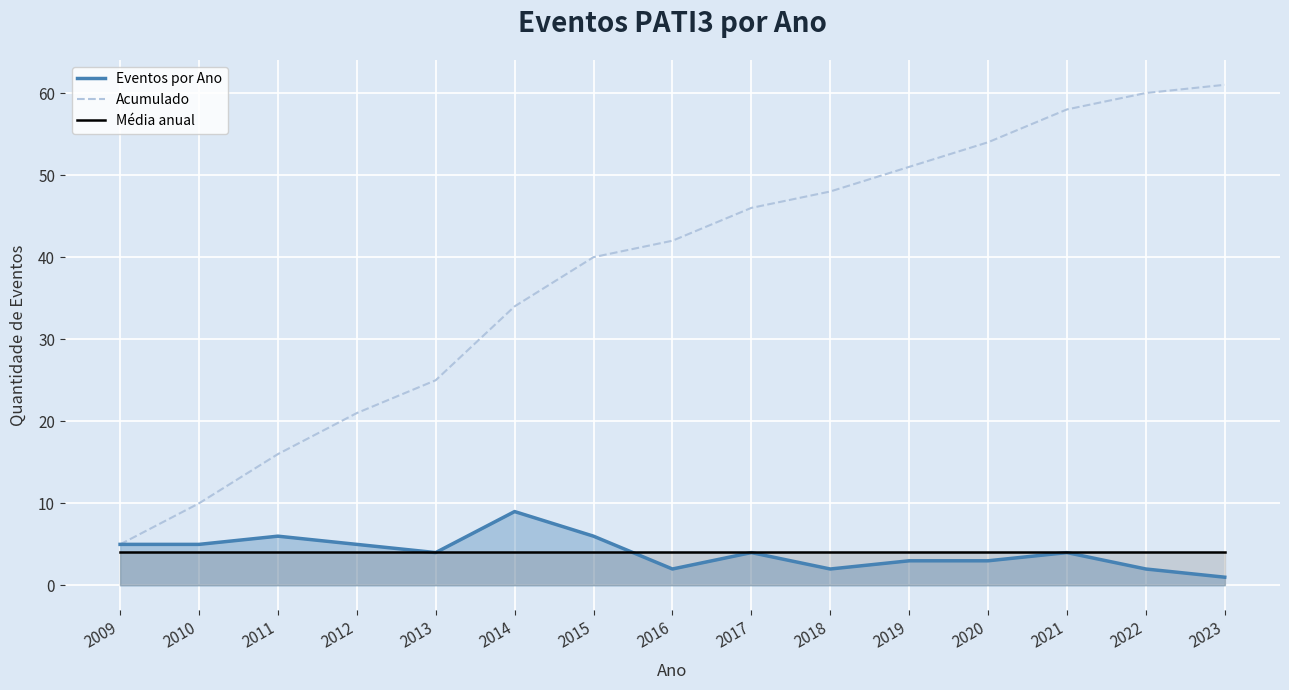

True or false: Acumulado has more than 0 points higher than both neighbors.

False